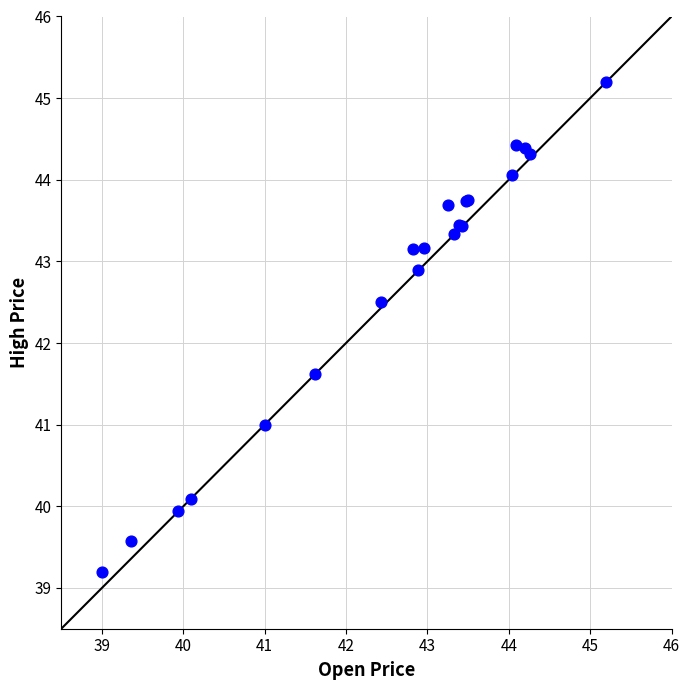

What Y value in the scatter plot is closest to 42?

41.6